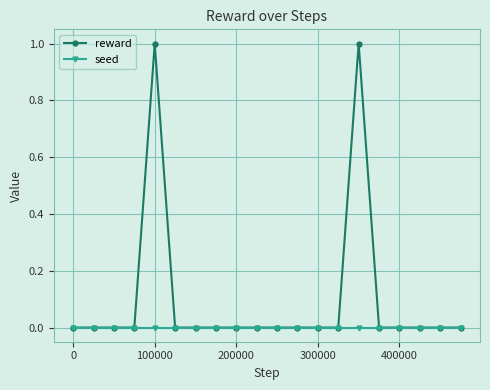

Does the chart display data point markers on the line(s)?

Yes